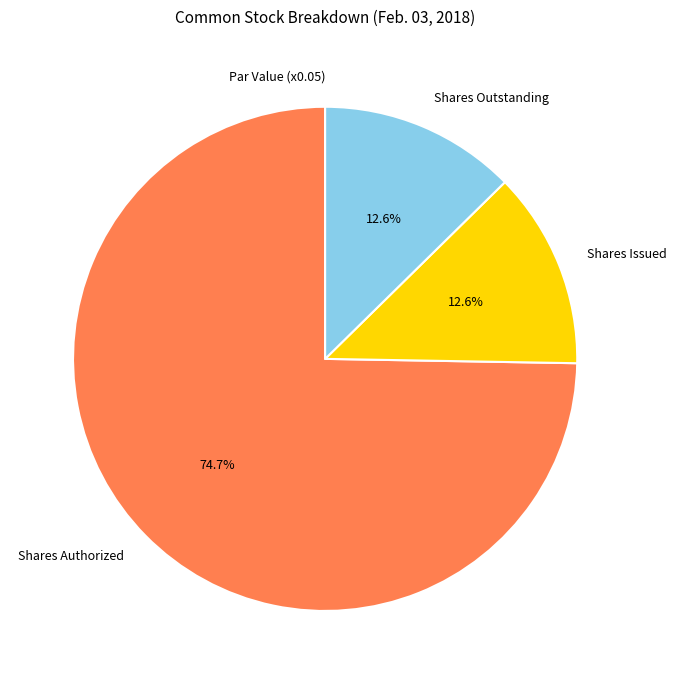

Approximately how many times larger is the value at Shares Authorized compared to Shares Issued?

5.9